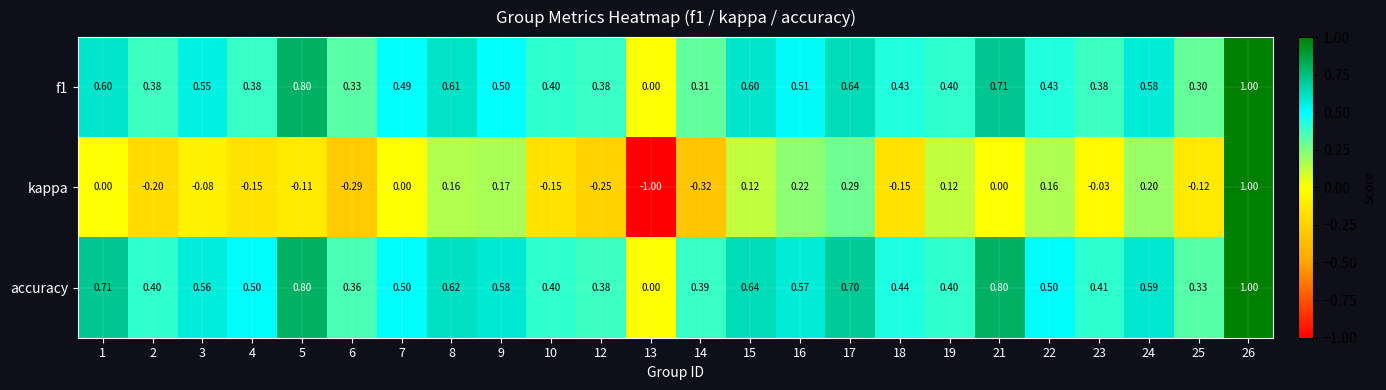

Is the value of f1 at 21 greater than the value of accuracy at 24?

Yes